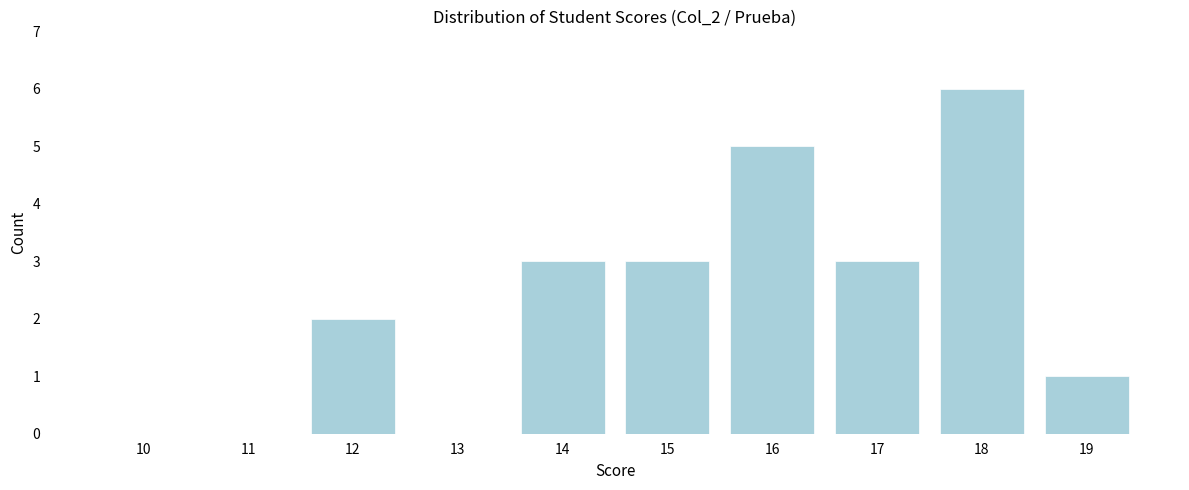

Reading right to left, list all the values displayed in this chart.

19=1	18=6	17=3	16=5	15=3	14=3	13=0	12=2	11=0	10=0